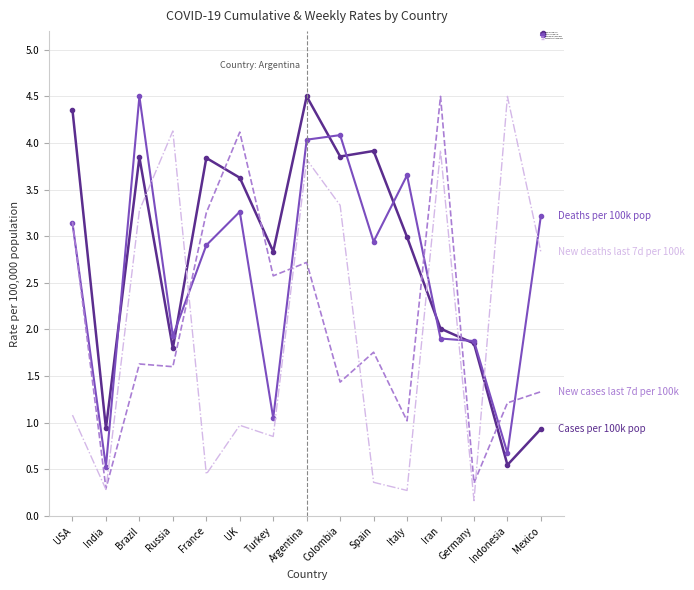

After their last crossing, which series has the higher values: Cases per 100k pop or New deaths last 7d per 100k?

New deaths last 7d per 100k